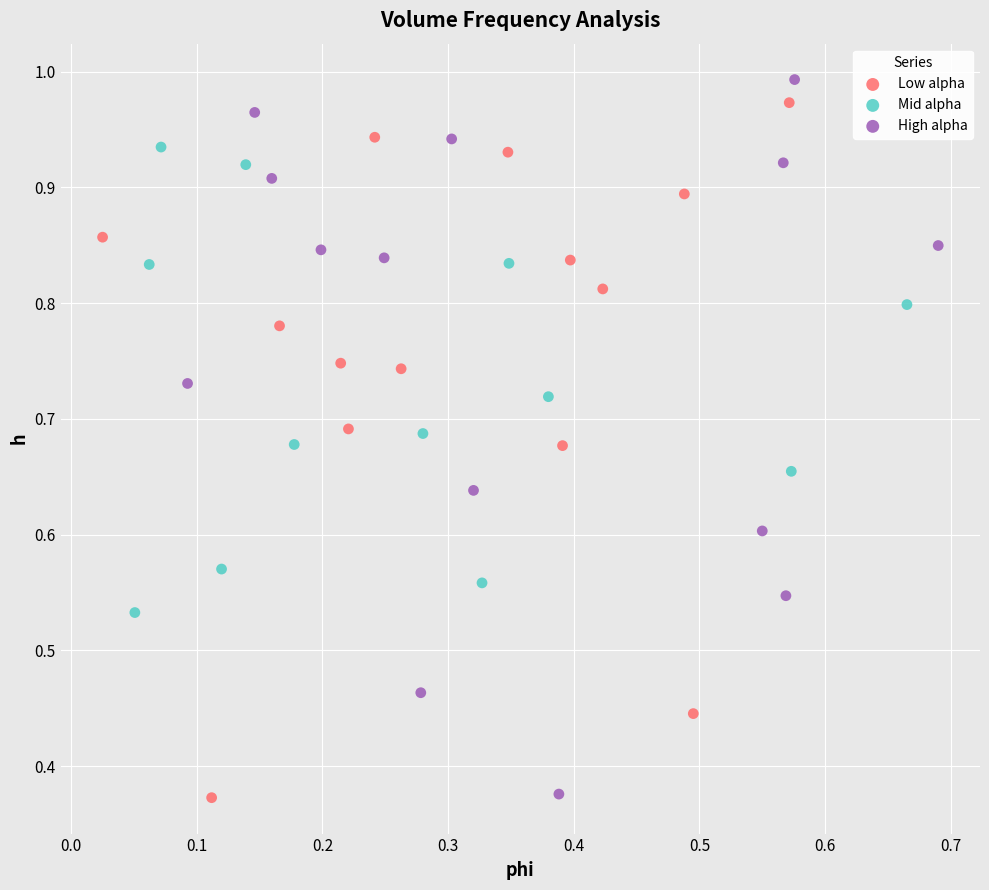

What are all the series names shown in the legend?

Low alpha, Mid alpha, High alpha